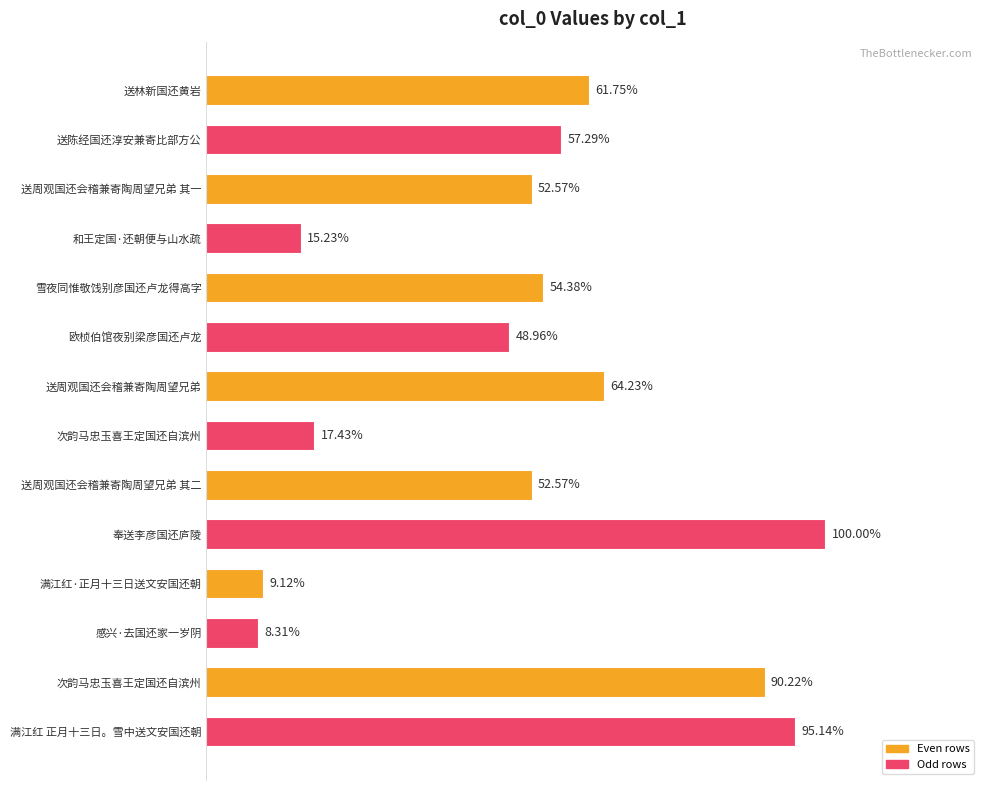

Are the bars horizontal?

Yes